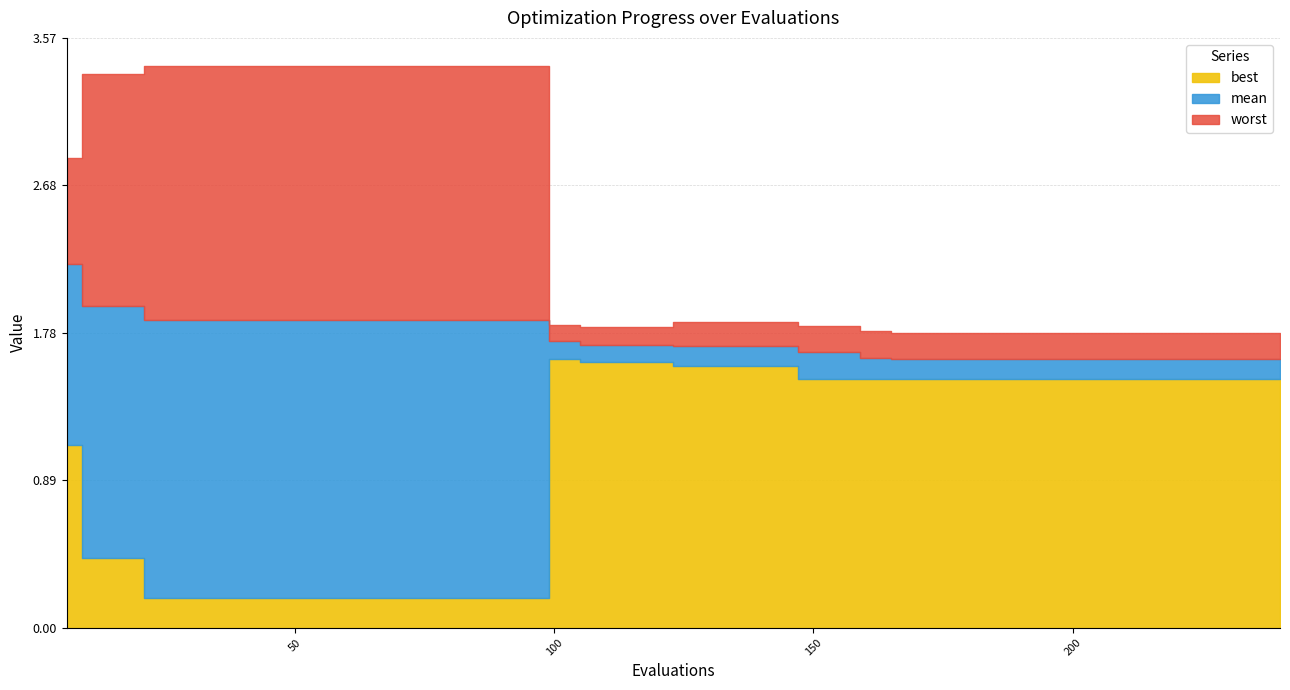

At which label is worst closest to 2?

126